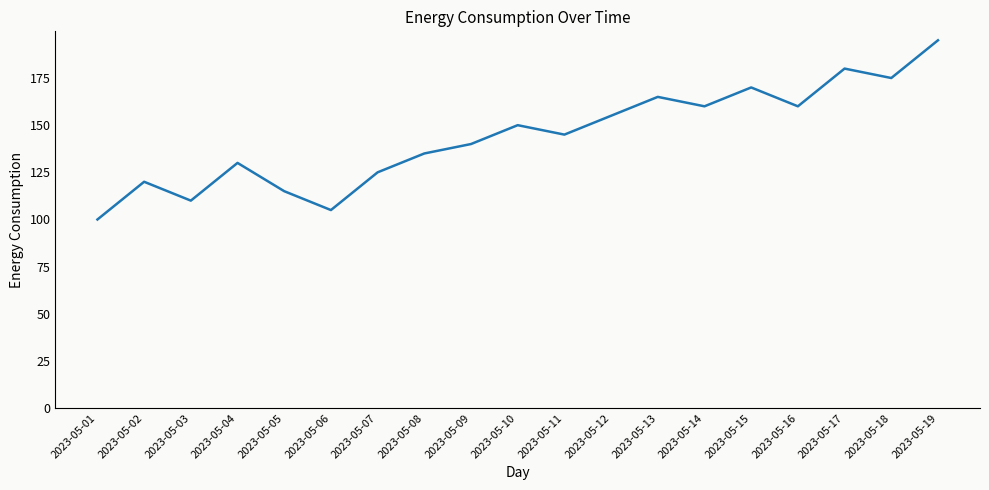

What is the change in value from 2023-05-06 to 2023-05-13?

+60